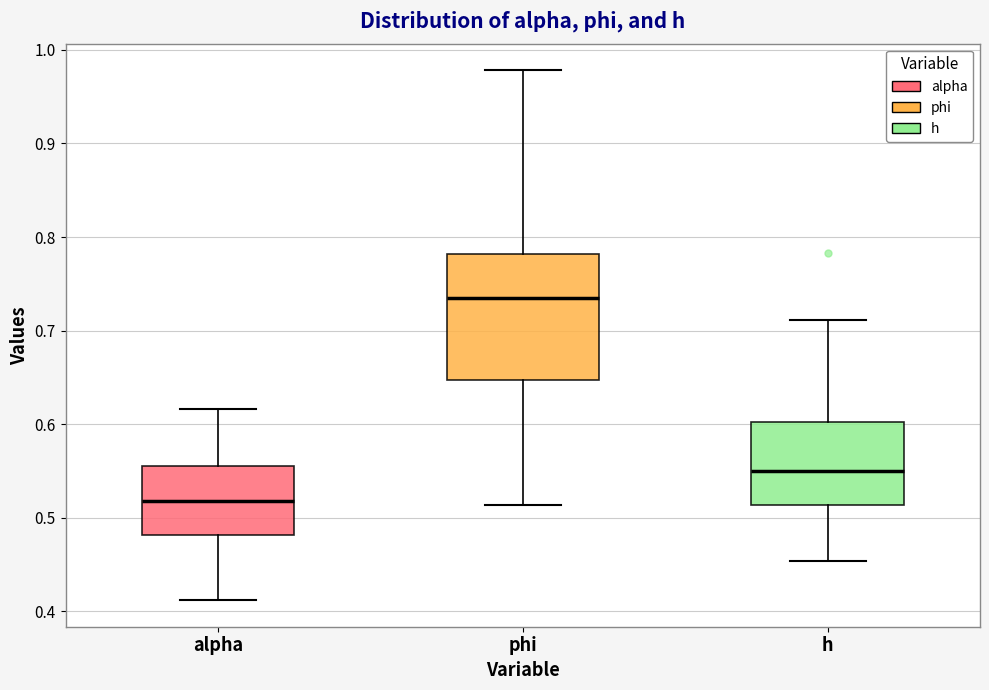

Which box is the tallest, from its lower edge to its upper edge?

phi